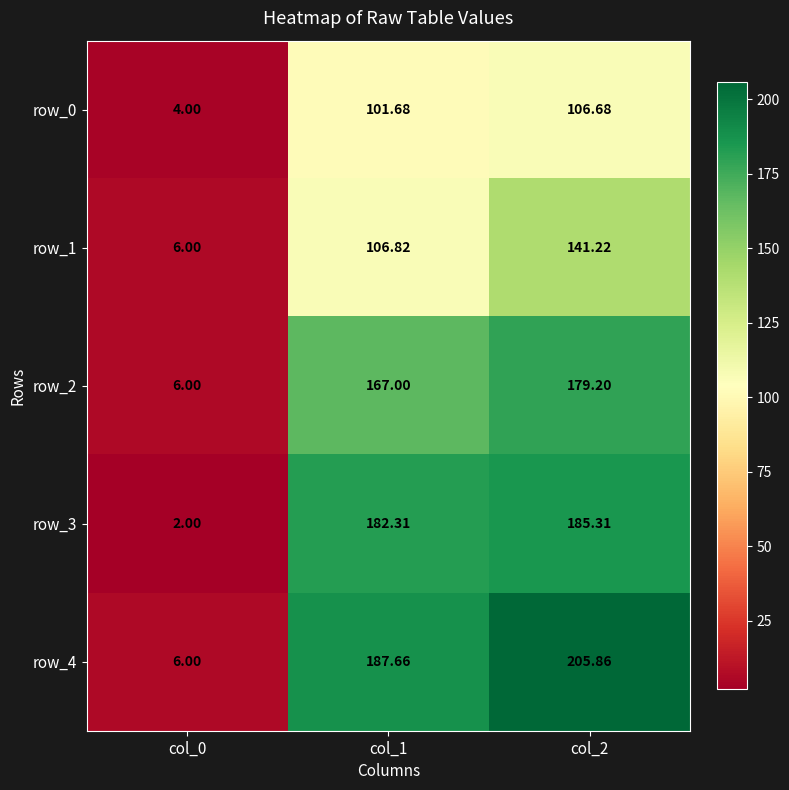

What is the difference between the maximum and minimum values in the row_1 series?

135.2